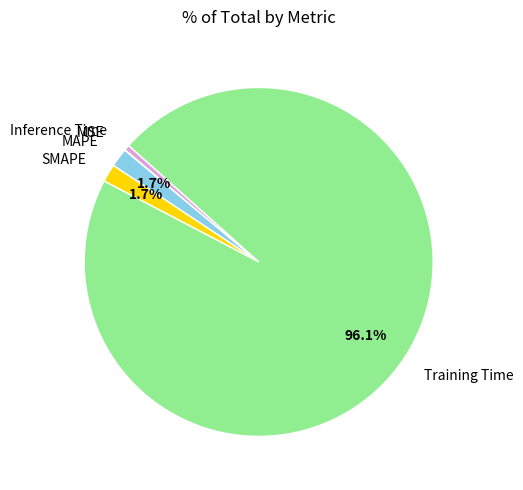

What is the largest slice in the pie chart?

Training Time